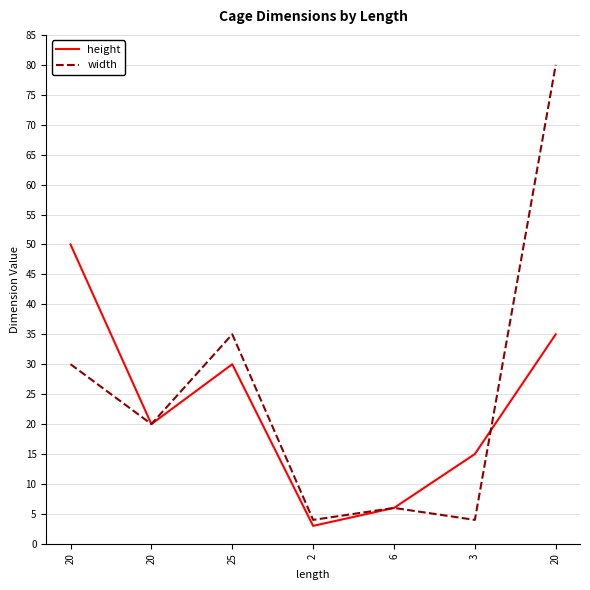

Count the number of categories in the chart.

7